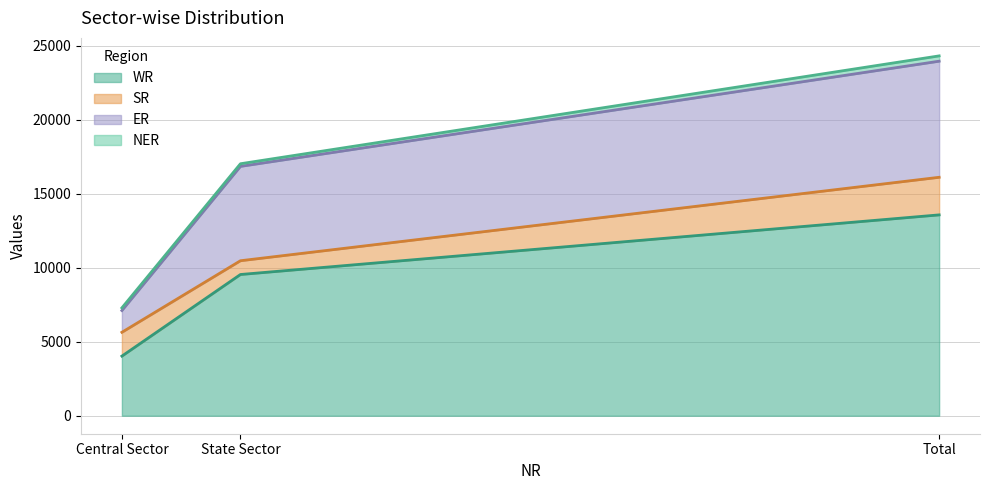

What is the maximum value shown in the chart?

13570